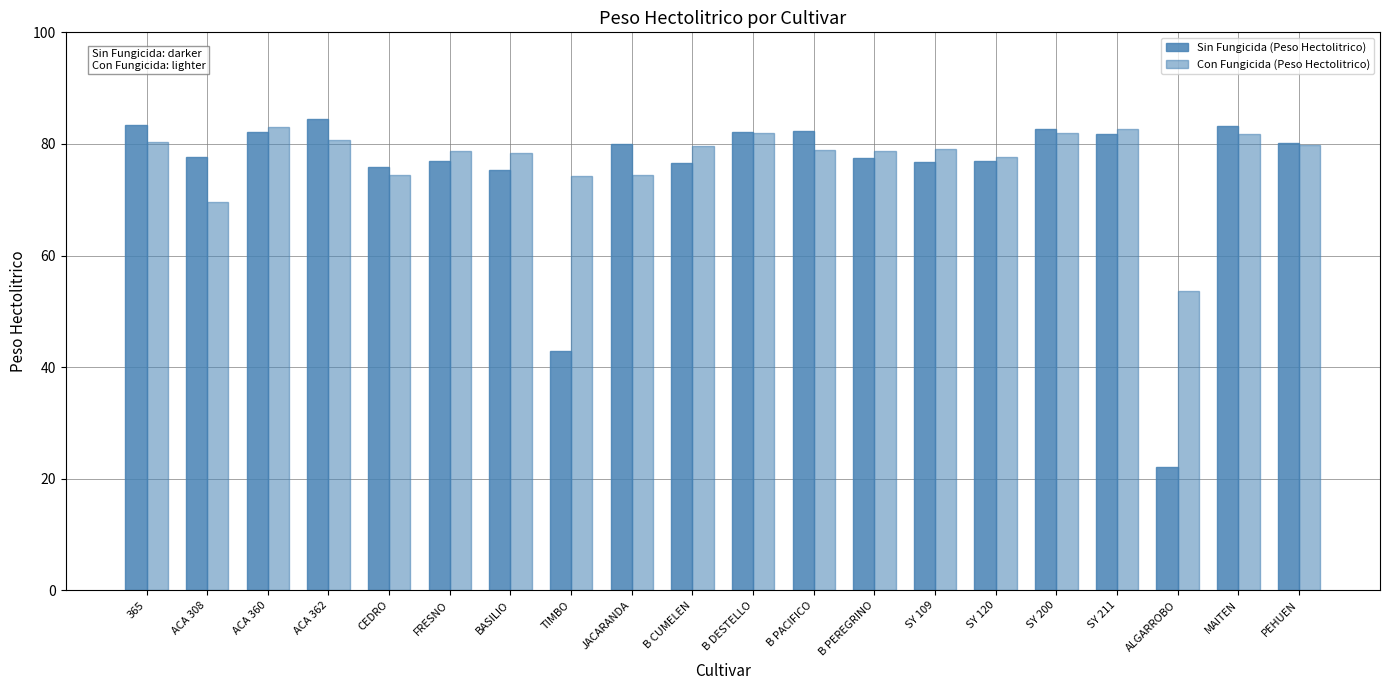

How many groups of bars are there?

20